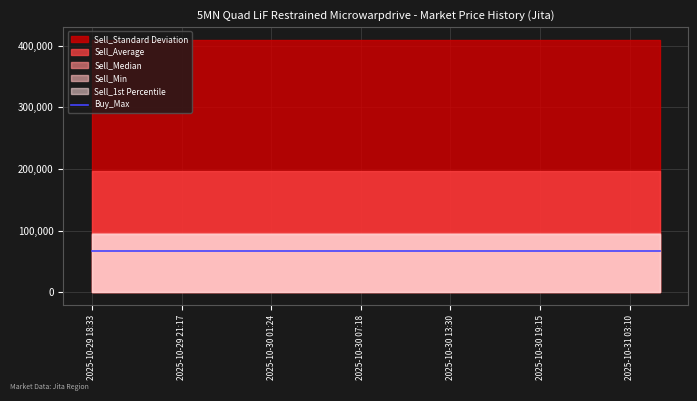

Reading left to right, what are all the values shown in this chart?

Sell_Min: 93930.0	93930.0	93930.0	93930.0	93930.0	93930.0	93930.0	93930.0	93930.0	93930.0	93930.0	93930.0	93930.0	93930.0	93930.0	93930.0	93930.0	93930.0	93930.0	93930.0
Sell_Median: 95950.0	95950.0	95950.0	95950.0	95950.0	95950.0	95950.0	95950.0	95950.0	95950.0	95950.0	95950.0	95950.0	95950.0	95950.0	95950.0	95950.0	95950.0	95950.0	95950.0
Sell_Average: 196165.0	196165.0	196165.0	196165.0	196165.0	196165.0	196165.0	196165.0	196165.0	196165.0	196165.0	196165.0	196165.0	196165.0	196165.0	196165.0	196165.0	196165.0	196165.0	196165.0
Sell_1st Percentile: 93930.0	93930.0	93930.0	93930.0	93930.0	93930.0	93930.0	93930.0	93930.0	93930.0	93930.0	93930.0	93930.0	93930.0	93930.0	93930.0	93930.0	93930.0	93930.0	93930.0
Sell_Standard Deviation: 409709.8	409709.8	409709.8	409709.8	409709.8	409709.8	409709.8	409709.8	409709.8	409709.8	409709.8	409709.8	409709.8	409709.8	409709.8	409709.8	409709.8	409709.8	409709.8	409709.8
Buy_Max: 66860.0	66860.0	66860.0	66860.0	66860.0	66860.0	66860.0	66860.0	66860.0	66860.0	66860.0	66860.0	66860.0	66860.0	66860.0	66860.0	66860.0	66860.0	66860.0	66860.0